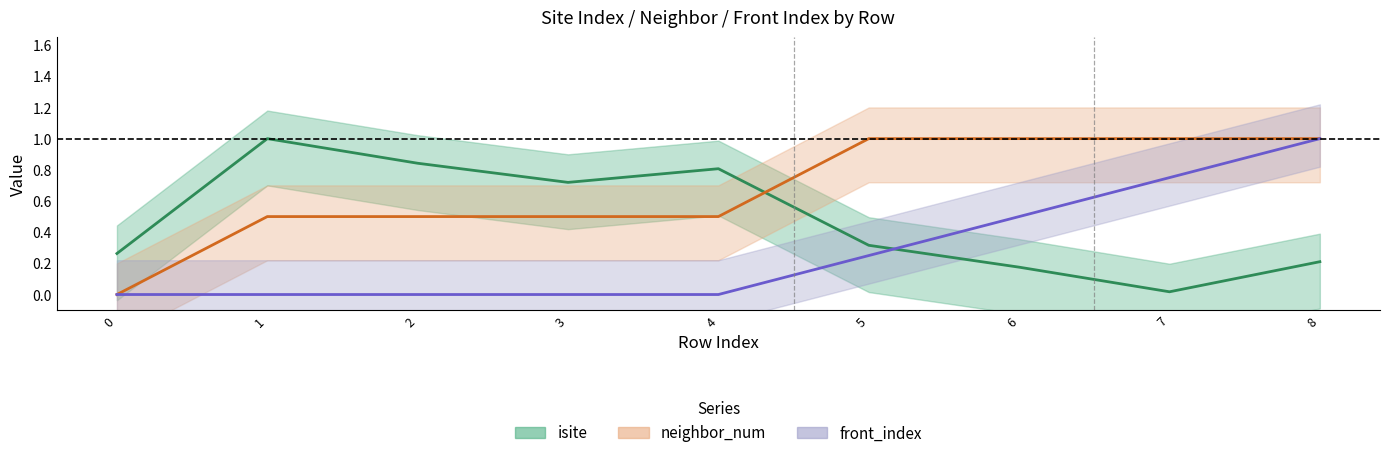

What is the average value of the isite series?

0.5